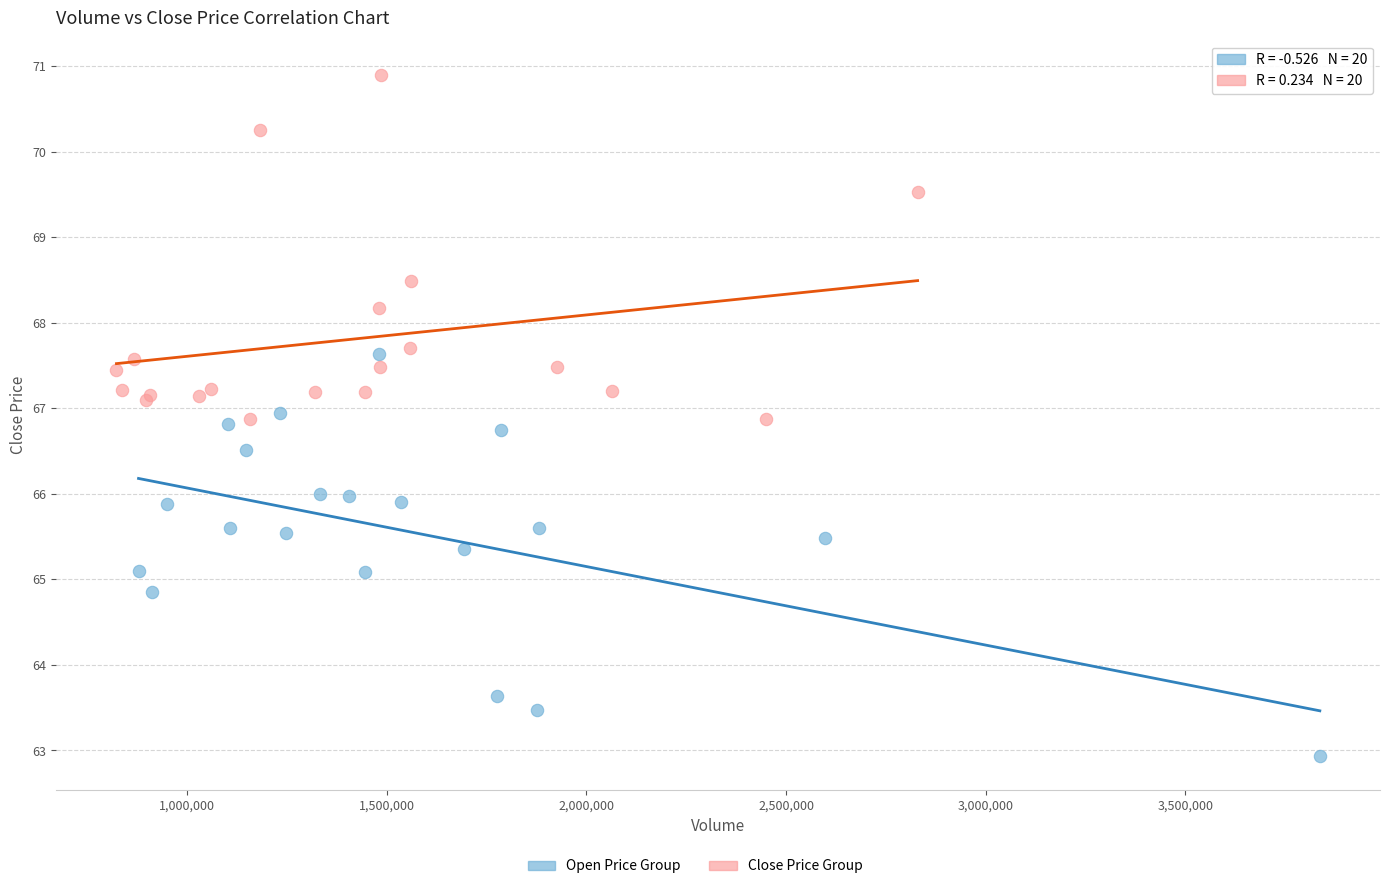

Which series contains the highest Y value?

Close Price Group